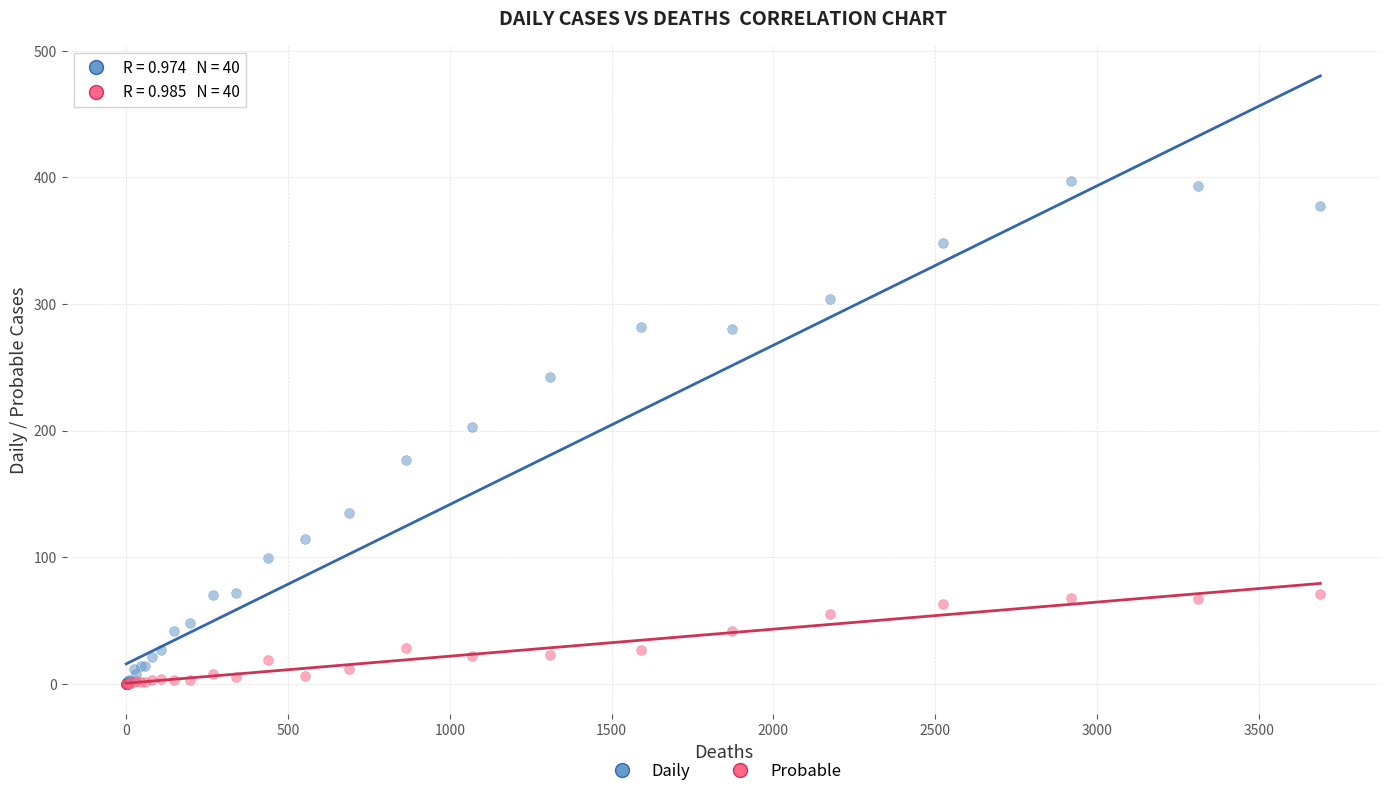

What are all the series names shown in the legend?

Daily, Probable